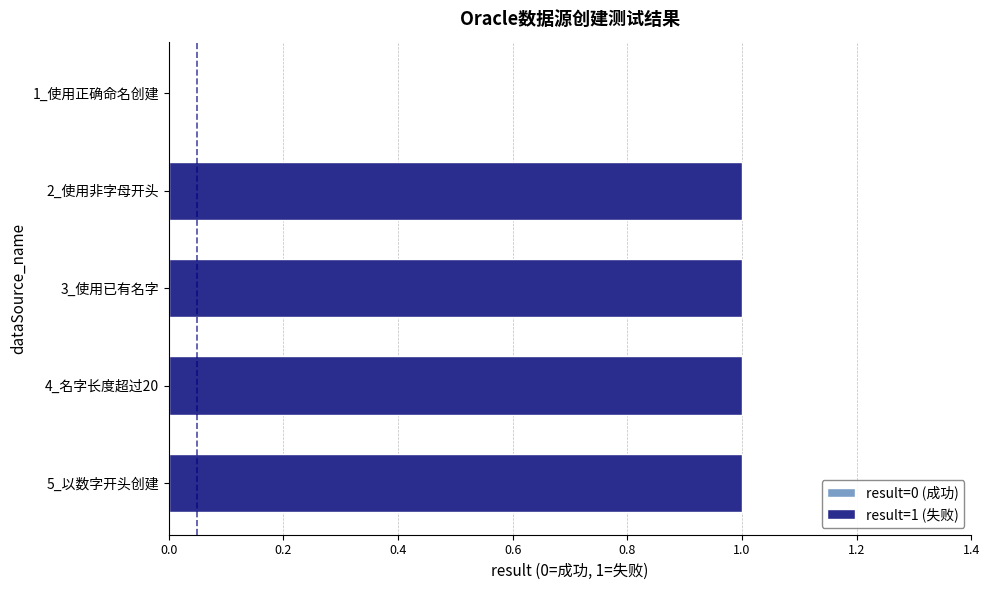

What is the greatest value displayed?

1